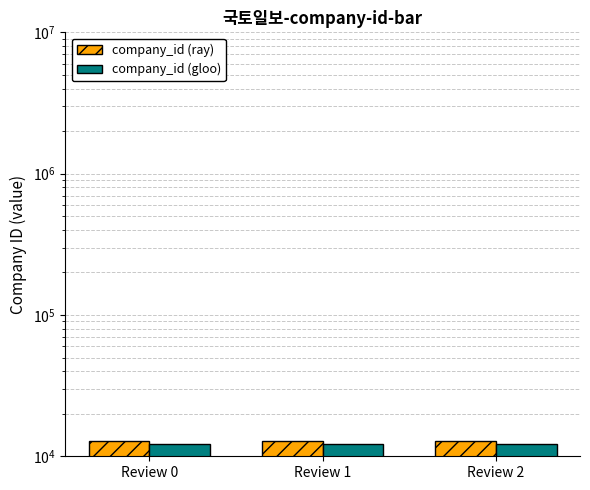

Reading left to right, list all the values displayed in this chart.

company_id (ray): 12851.0	12851.0	12851.0
company_id (gloo): 12208.4	12208.4	12208.4